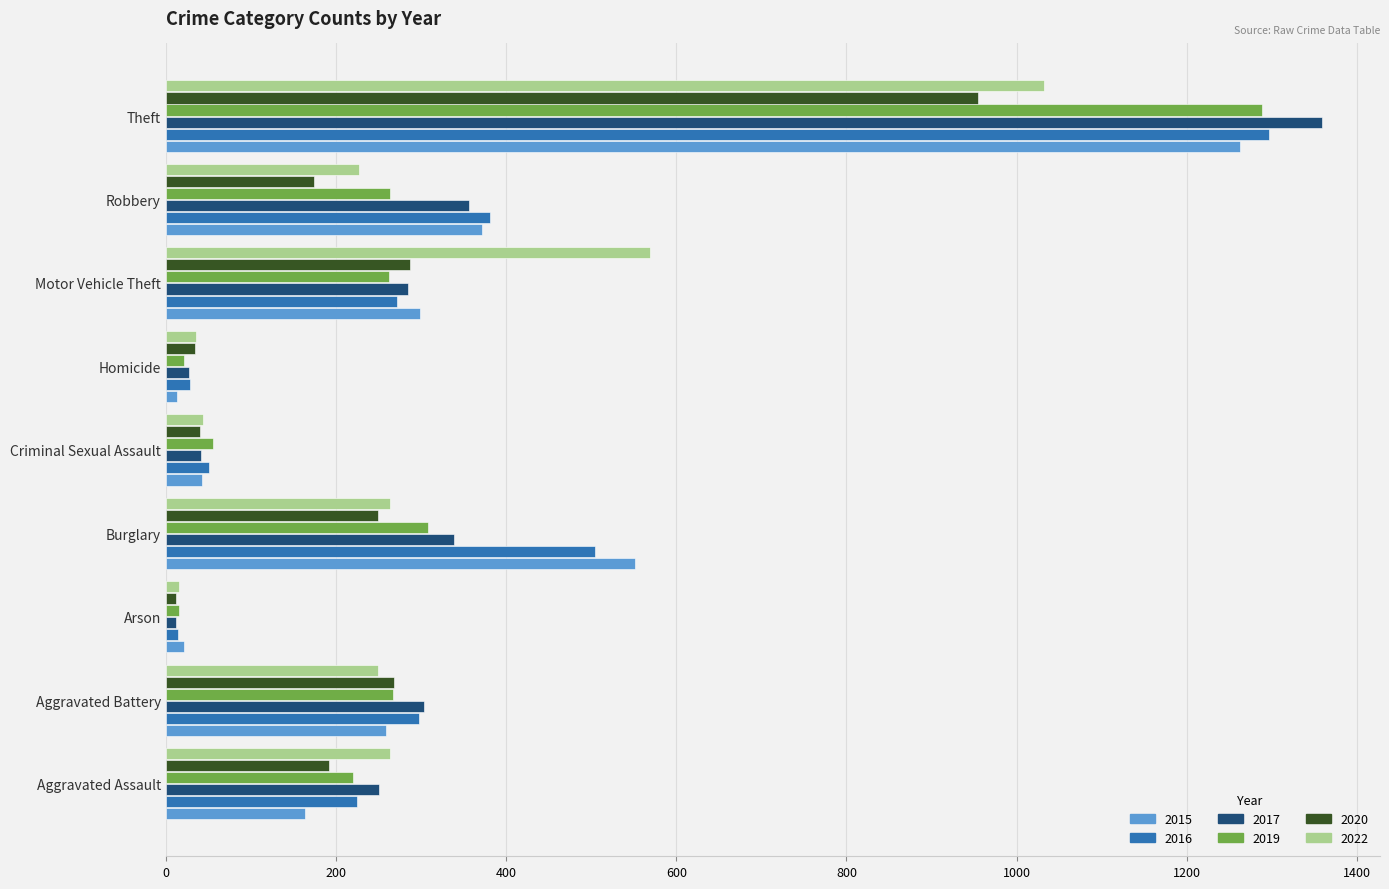

Is the value of 2020 at Aggravated Battery greater than the value of 2015 at Homicide?

Yes